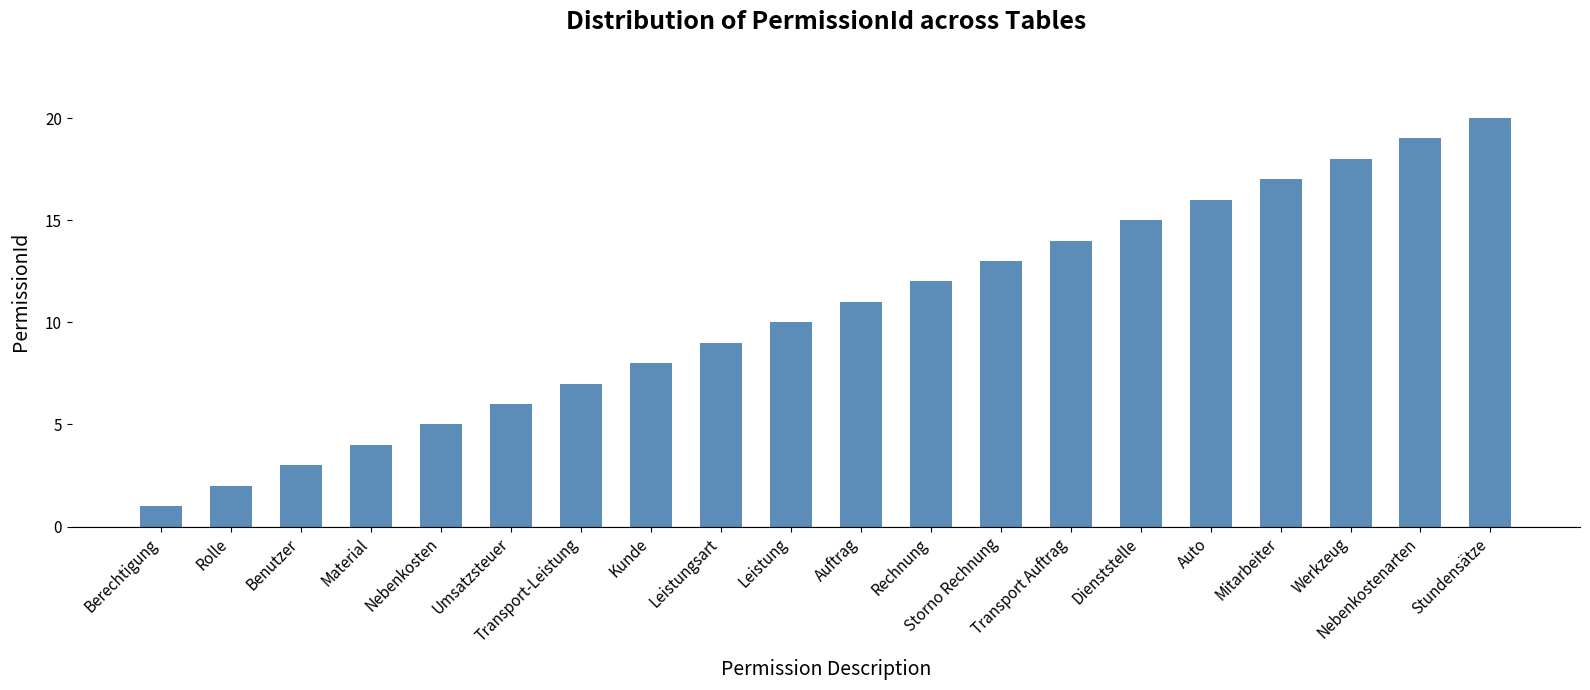

What is the change in value from Nebenkosten to Auftrag?

+6